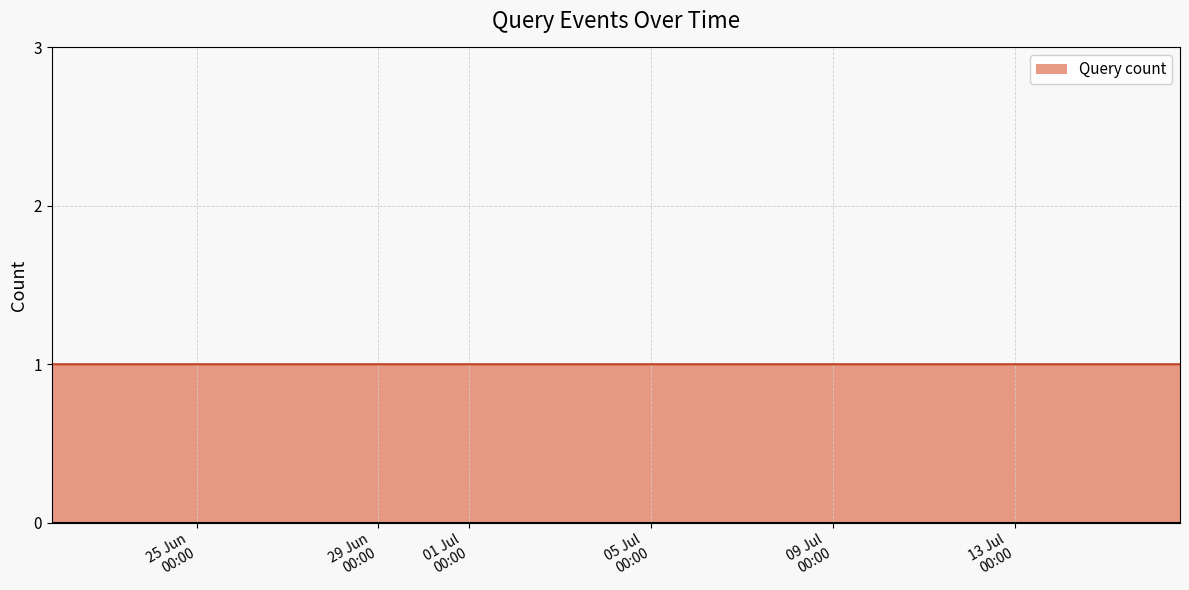

Reading left to right, what are all the values shown in this chart?

2	1	1	1	1	1